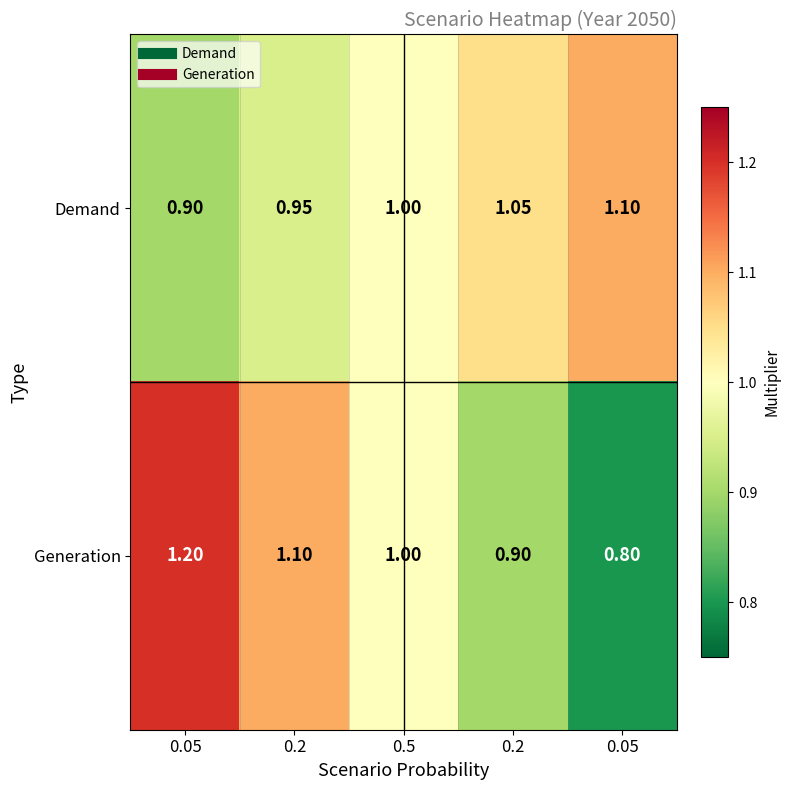

At which category is the sum across all series the highest?

0.05